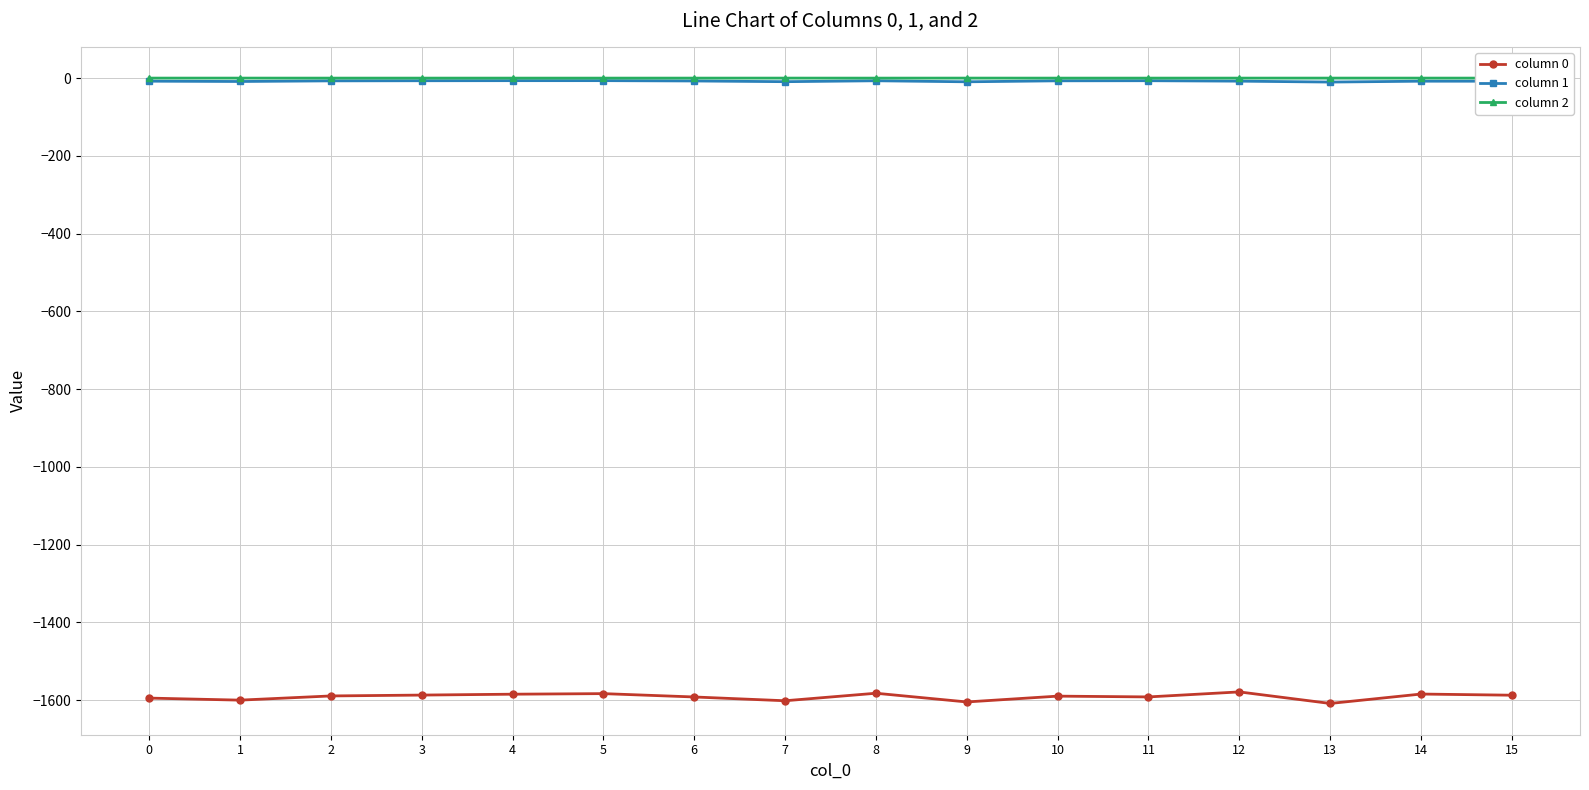

The column 0 series shows -2572.4 at 3. True or false?

False